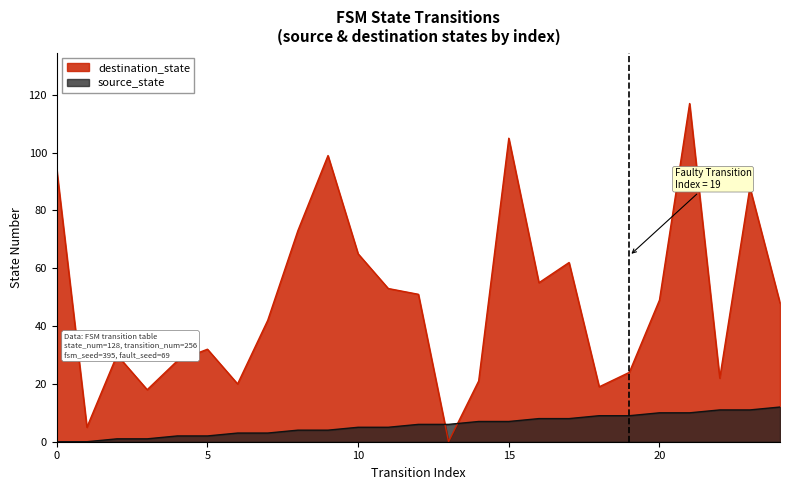

Reading left to right, list all the values displayed in this chart.

source_state: 0	0	1	1	2	2	3	3	4	4	5	5	6	6	7	7	8	8	9	9	10	10	11	11	12
destination_state: 94	5	30	18	28	32	20	42	73	99	65	53	51	0	21	105	55	62	19	24	49	117	22	88	48